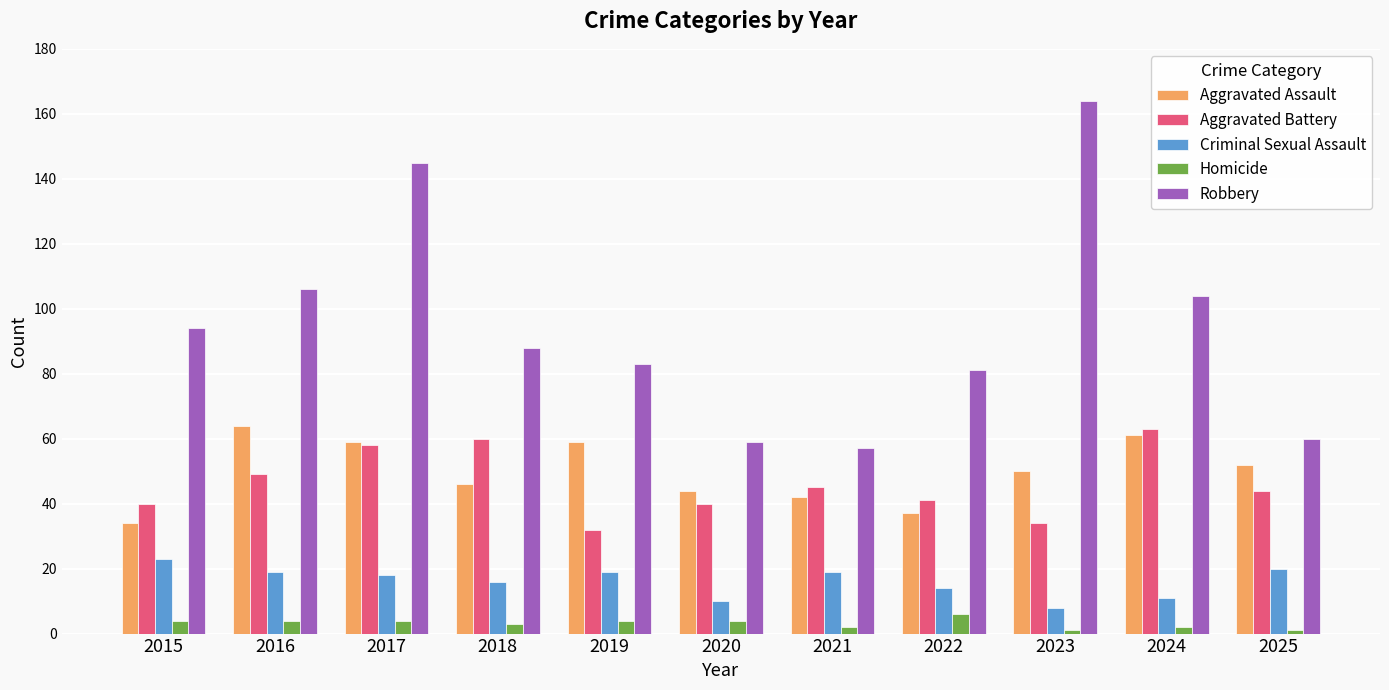

What is the value of the Homicide bar at the 6th from the left?

4